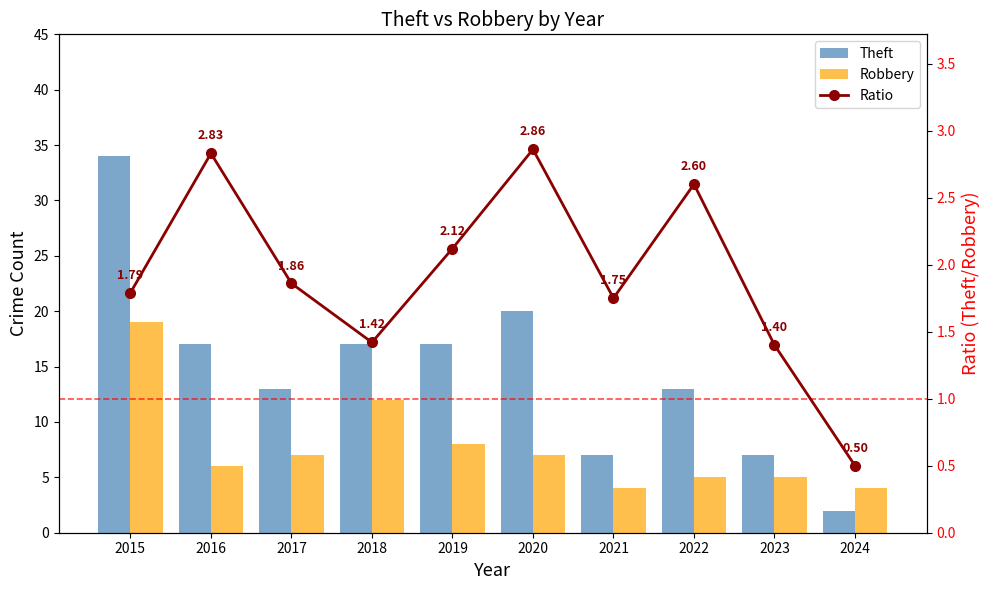

List the series in order of their overall mean, highest first.

Theft, Robbery, Ratio